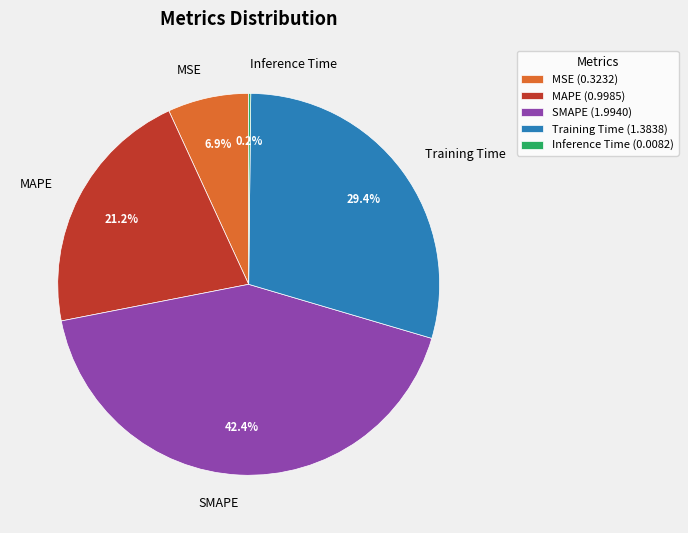

Does any single category account for the majority?

No